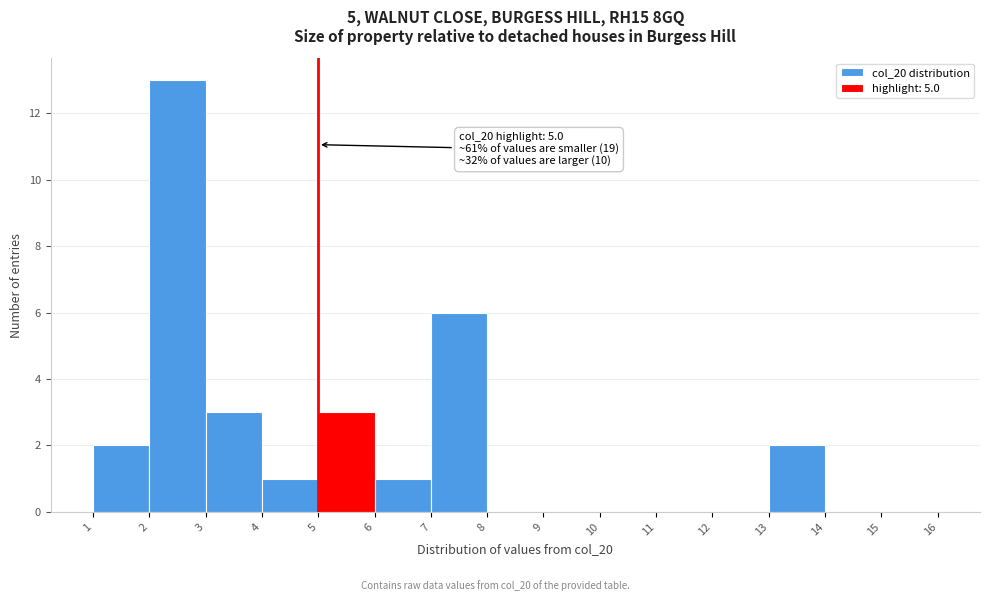

Over which range of the x-axis is the bar tallest?

2 to 3